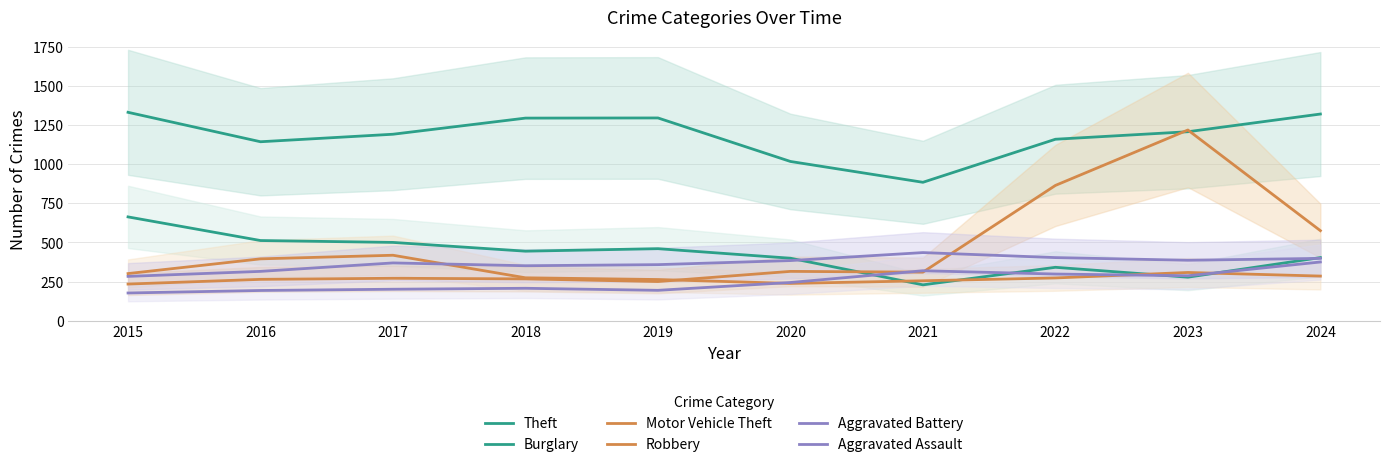

The value of Aggravated Assault at 2018 is 340. True or false?

False